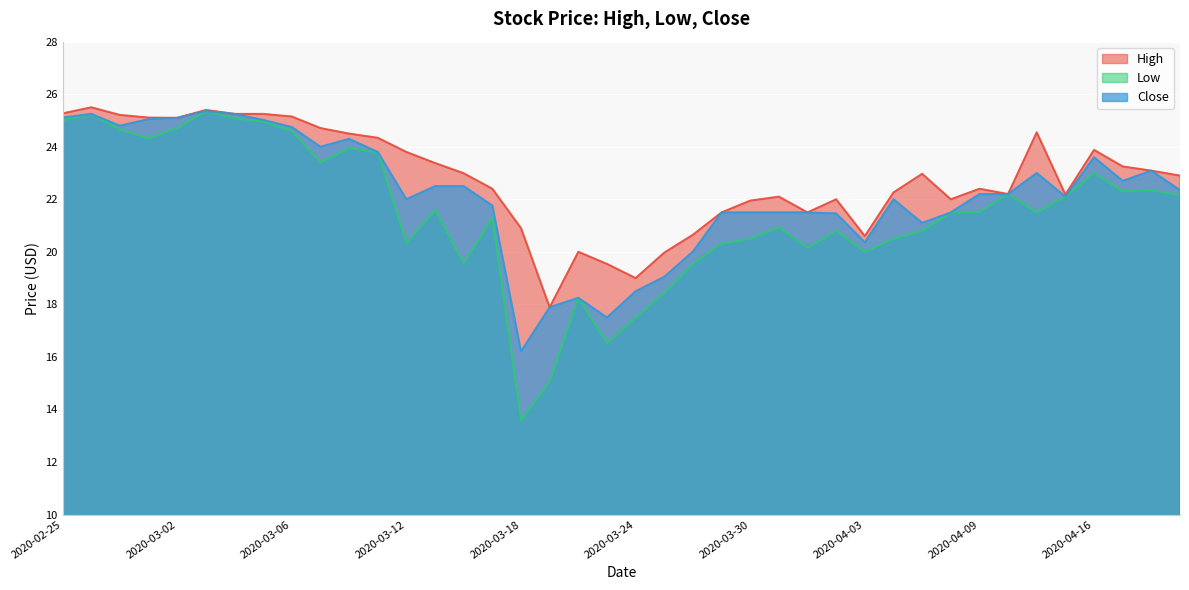

Reading left to right, what are all the values shown in this chart?

High: 2020-02-25=25.3	2020-02-26=25.5	2020-02-27=25.2	2020-02-28=25.1	2020-03-02=25.1	2020-03-03=25.4	2020-03-04=25.2	2020-03-05=25.2	2020-03-06=25.1	2020-03-09=24.7	2020-03-10=24.5	2020-03-11=24.3	2020-03-12=23.8	2020-03-13=23.4	2020-03-16=23.0	2020-03-17=22.4	2020-03-18=20.9	2020-03-19=17.9	2020-03-20=20.0	2020-03-23=19.5	2020-03-24=19.0	2020-03-25=20.0	2020-03-26=20.6	2020-03-27=21.5	2020-03-30=21.9	2020-03-31=22.1	2020-04-01=21.5	2020-04-02=22.0	2020-04-03=20.6	2020-04-06=22.3	2020-04-07=23.0	2020-04-08=22.0	2020-04-09=22.4	2020-04-13=22.2	2020-04-14=24.6	2020-04-15=22.2	2020-04-16=23.9	2020-04-17=23.2	2020-04-20=23.1	2020-04-21=22.9
Low: 2020-02-25=25.0	2020-02-26=25.2	2020-02-27=24.7	2020-02-28=24.3	2020-03-02=24.7	2020-03-03=25.4	2020-03-04=25.1	2020-03-05=25.0	2020-03-06=24.6	2020-03-09=23.4	2020-03-10=23.9	2020-03-11=23.8	2020-03-12=20.3	2020-03-13=21.6	2020-03-16=19.6	2020-03-17=21.3	2020-03-18=13.6	2020-03-19=15.1	2020-03-20=18.2	2020-03-23=16.5	2020-03-24=17.5	2020-03-25=18.4	2020-03-26=19.6	2020-03-27=20.3	2020-03-30=20.5	2020-03-31=20.9	2020-04-01=20.1	2020-04-02=20.8	2020-04-03=20.0	2020-04-06=20.5	2020-04-07=20.8	2020-04-08=21.5	2020-04-09=21.5	2020-04-13=22.2	2020-04-14=21.5	2020-04-15=22.1	2020-04-16=23.0	2020-04-17=22.3	2020-04-20=22.4	2020-04-21=22.1
Close: 2020-02-25=25.1	2020-02-26=25.2	2020-02-27=24.8	2020-02-28=25.1	2020-03-02=25.1	2020-03-03=25.4	2020-03-04=25.2	2020-03-05=25.0	2020-03-06=24.8	2020-03-09=24.0	2020-03-10=24.3	2020-03-11=23.8	2020-03-12=22.0	2020-03-13=22.5	2020-03-16=22.5	2020-03-17=21.8	2020-03-18=16.2	2020-03-19=17.9	2020-03-20=18.2	2020-03-23=17.5	2020-03-24=18.5	2020-03-25=19.1	2020-03-26=20.0	2020-03-27=21.5	2020-03-30=21.5	2020-03-31=21.5	2020-04-01=21.5	2020-04-02=21.5	2020-04-03=20.4	2020-04-06=22.0	2020-04-07=21.1	2020-04-08=21.5	2020-04-09=22.2	2020-04-13=22.2	2020-04-14=23.0	2020-04-15=22.1	2020-04-16=23.6	2020-04-17=22.7	2020-04-20=23.1	2020-04-21=22.4